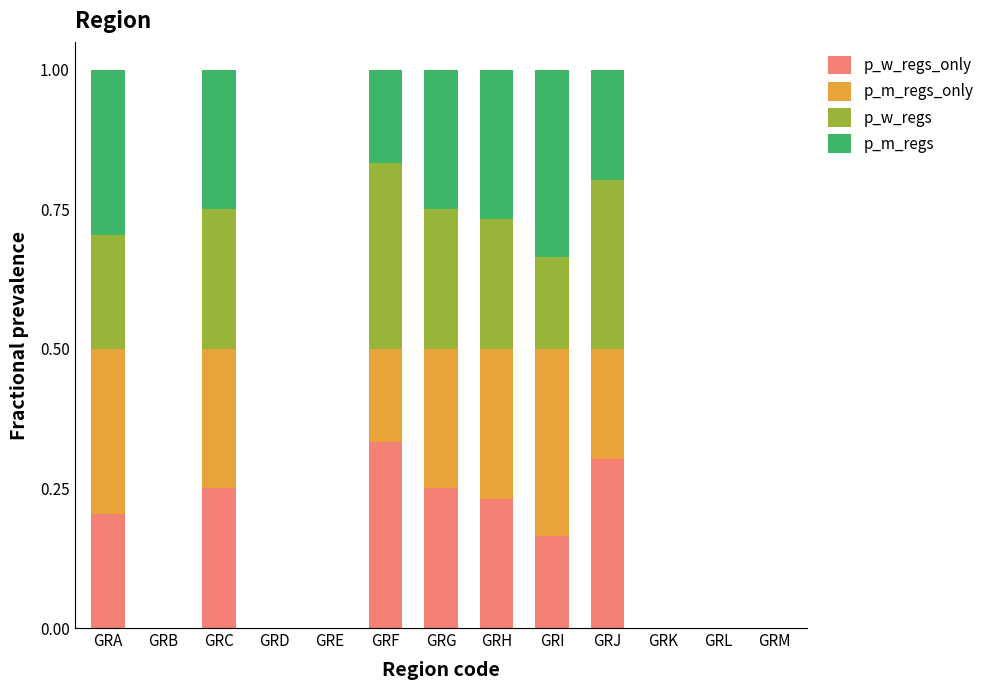

What are all the series names shown in the legend?

p_w_regs_only, p_m_regs_only, p_w_regs, p_m_regs